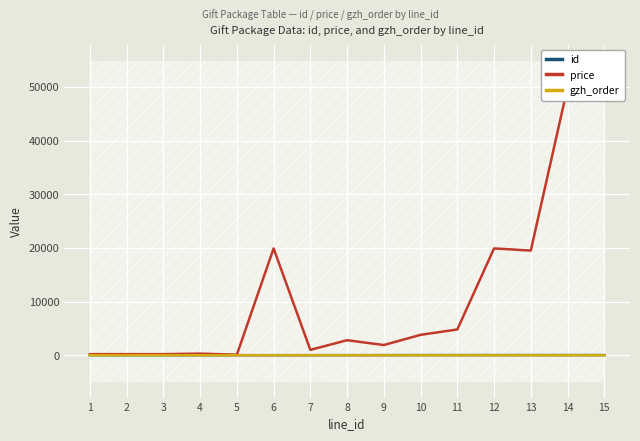

True or false: id has more than 1 points higher than both neighbors.

False